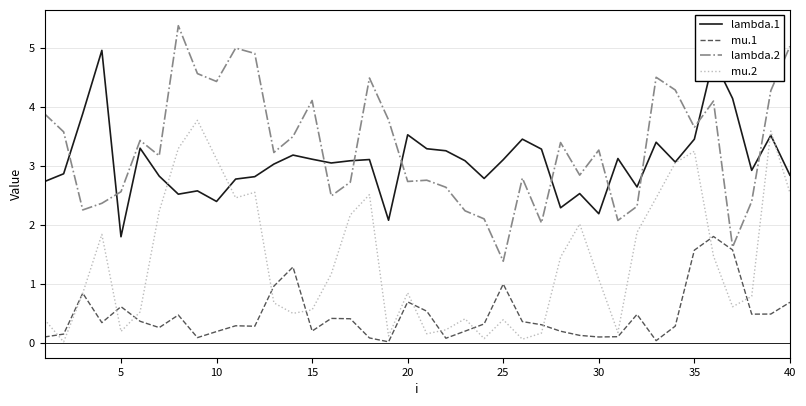

What is the lowest value of the lambda.1 series?

1.8